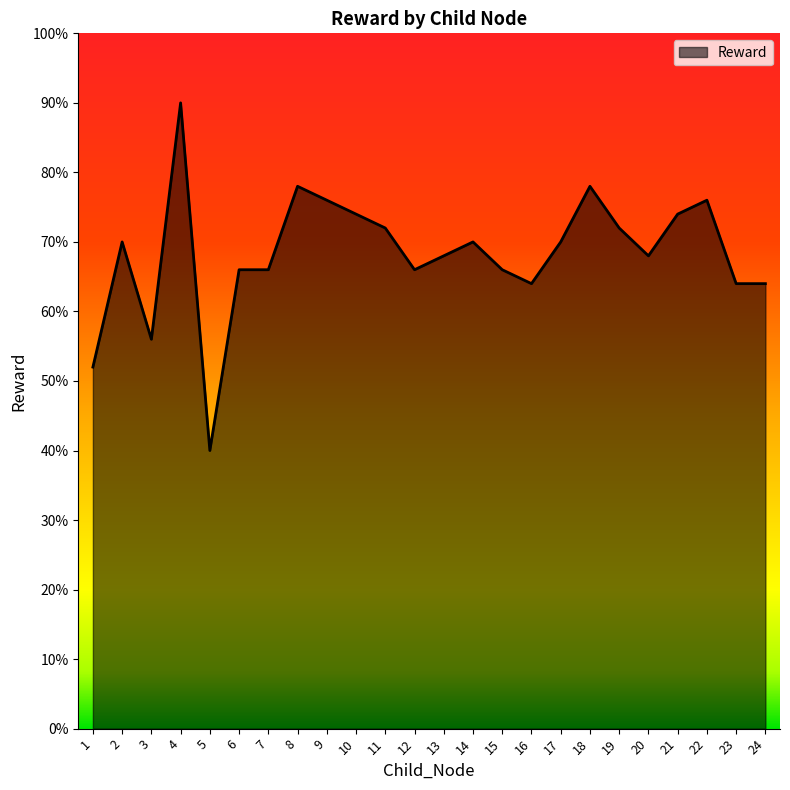

List the labels in order of value, largest first.

4, 8, 18, 9, 22, 10, 21, 11, 19, 2, 14, 17, 13, 20, 6, 7, 12, 15, 16, 23, 24, 3, 1, 5